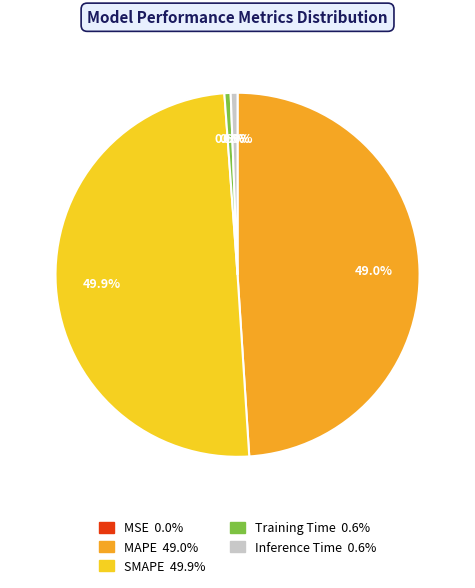

Does Training Time represent more than half of the total?

No